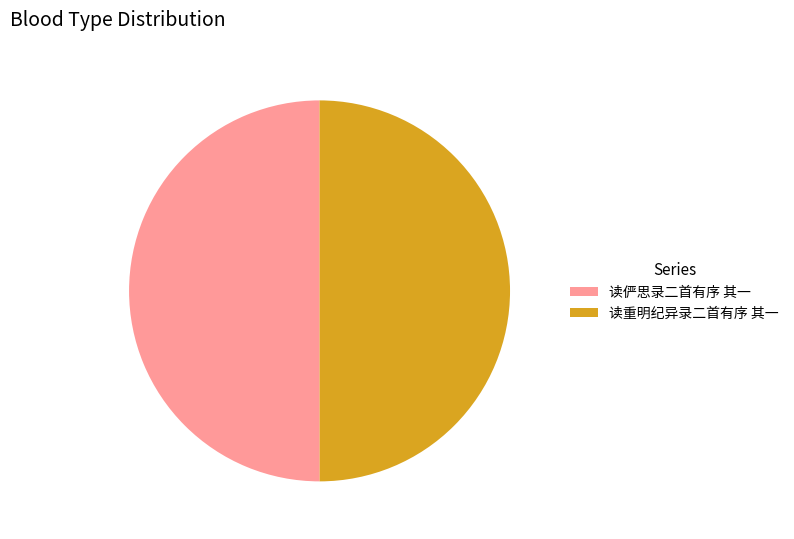

Is it true that 读重明纪异录二首有序 其一 is 60% of the pie?

False